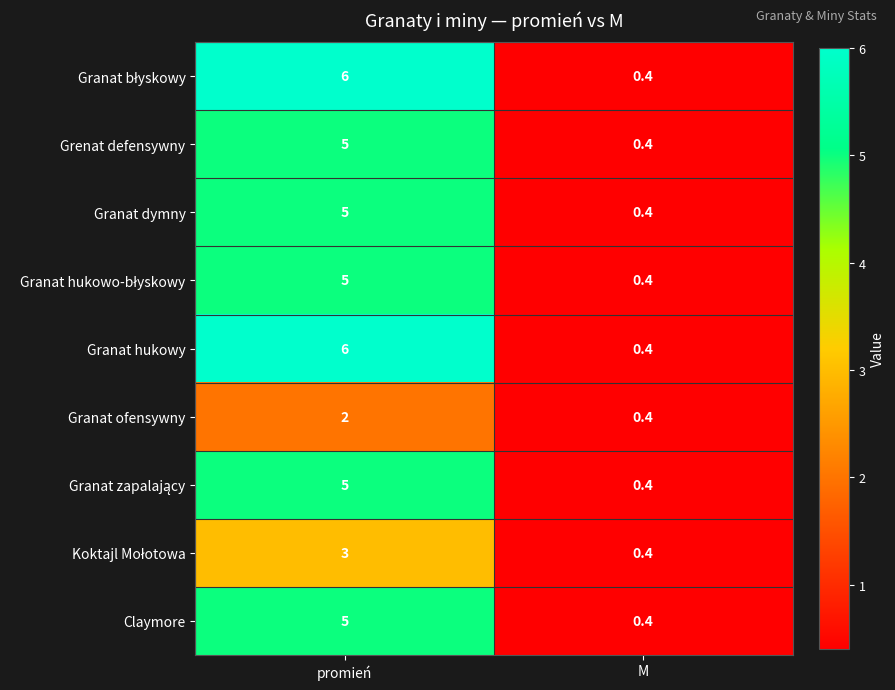

What is the maximum value shown in the chart?

6.0